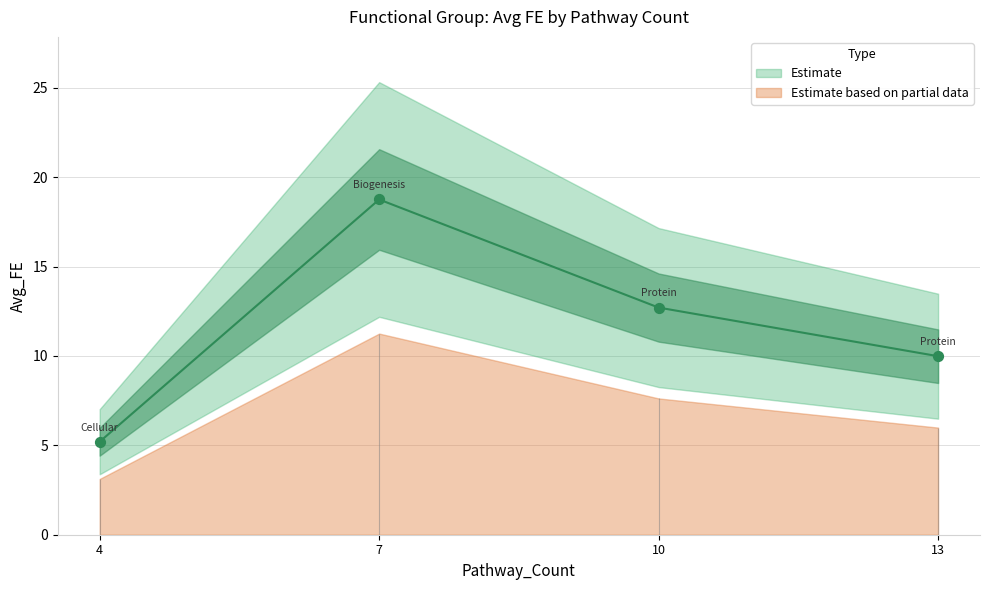

Approximately how many times larger is the value at Protein, Folding, Transport compared to Cellular, Responses, Stress?

1.9